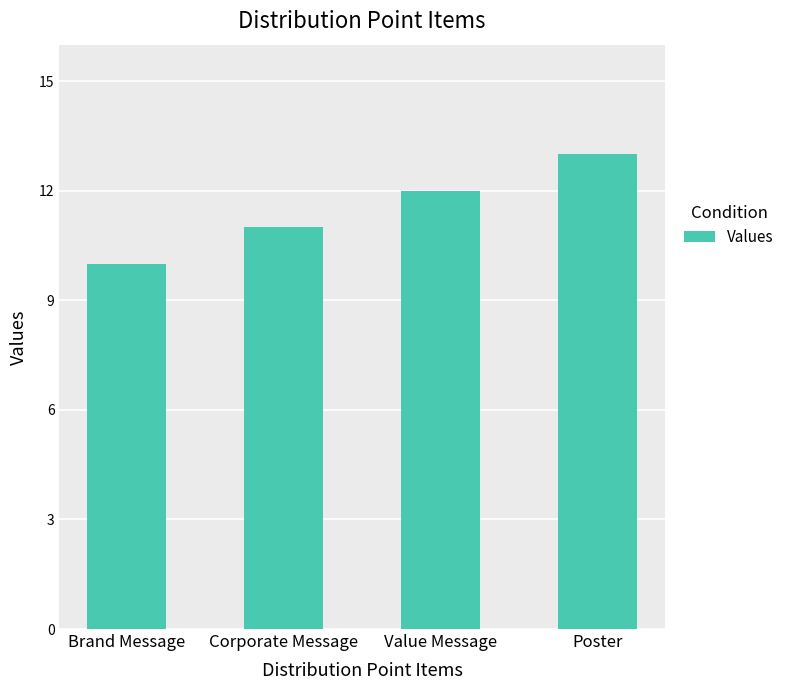

Count the number of data series in this chart.

1